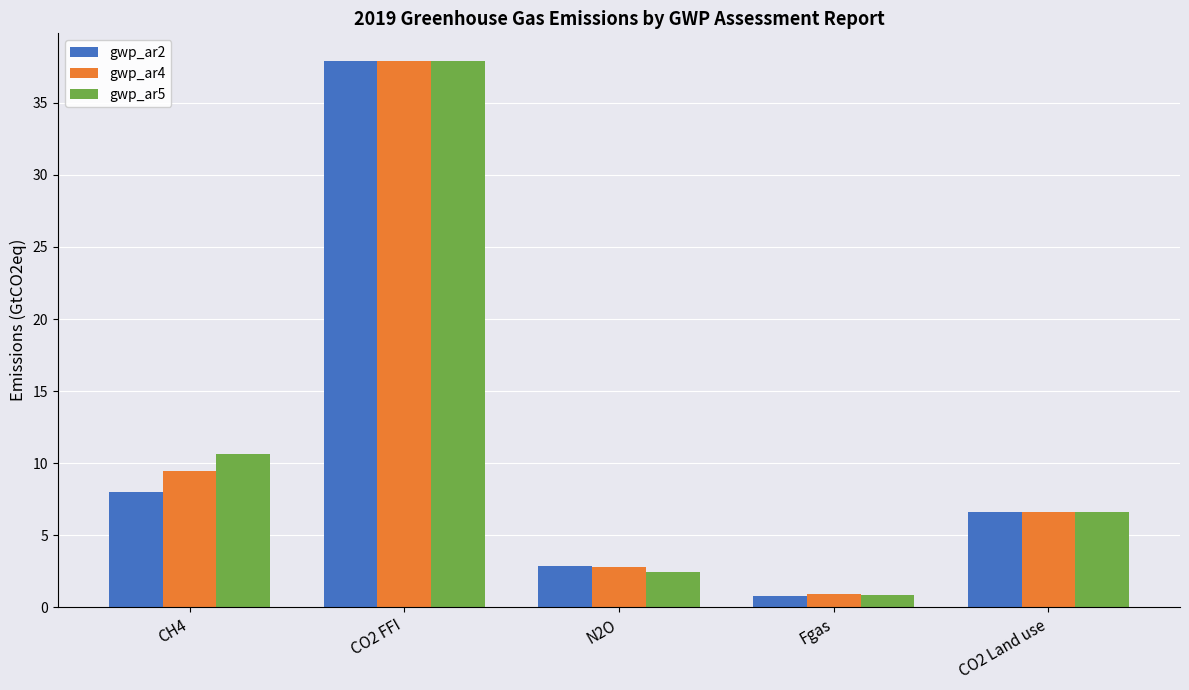

At which category does the chart reach its minimum across all series?

Fgas